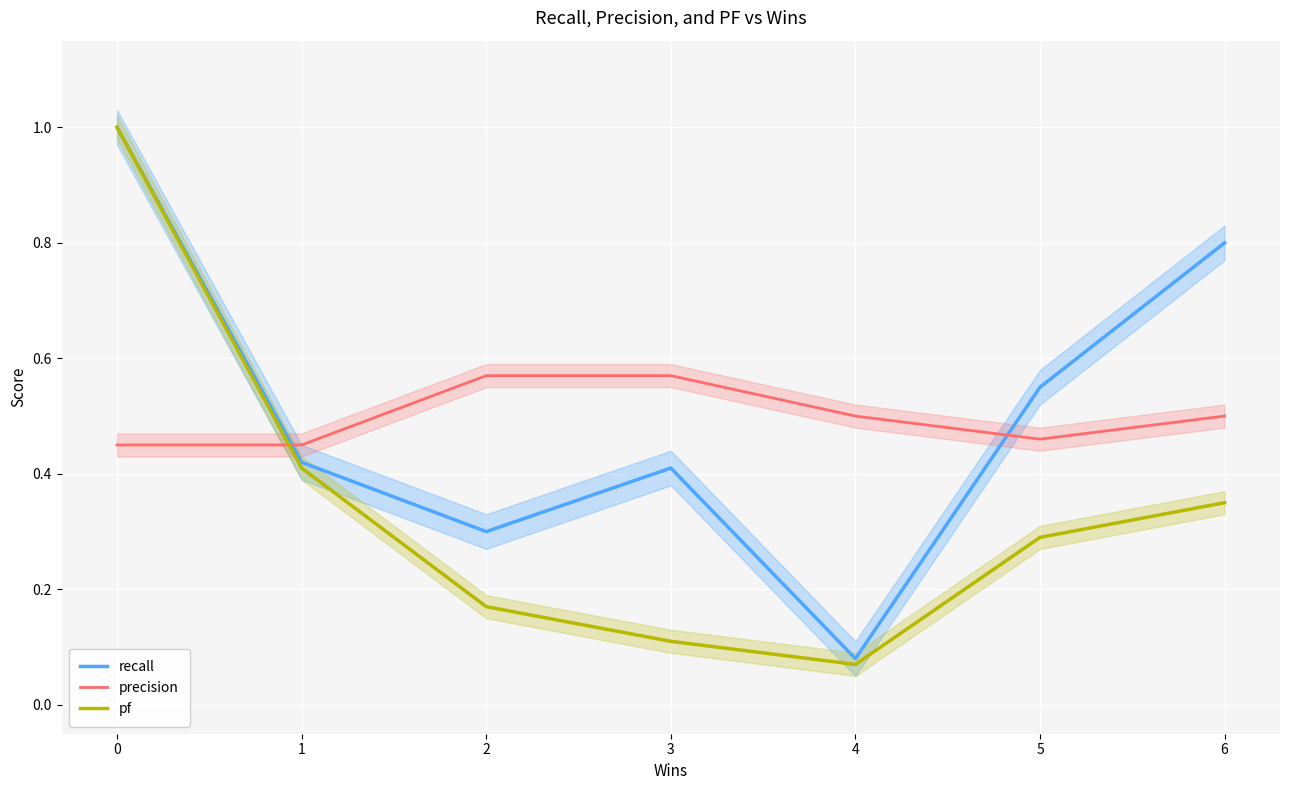

What is the difference between the maximum and second lowest values in the recall series?

0.7